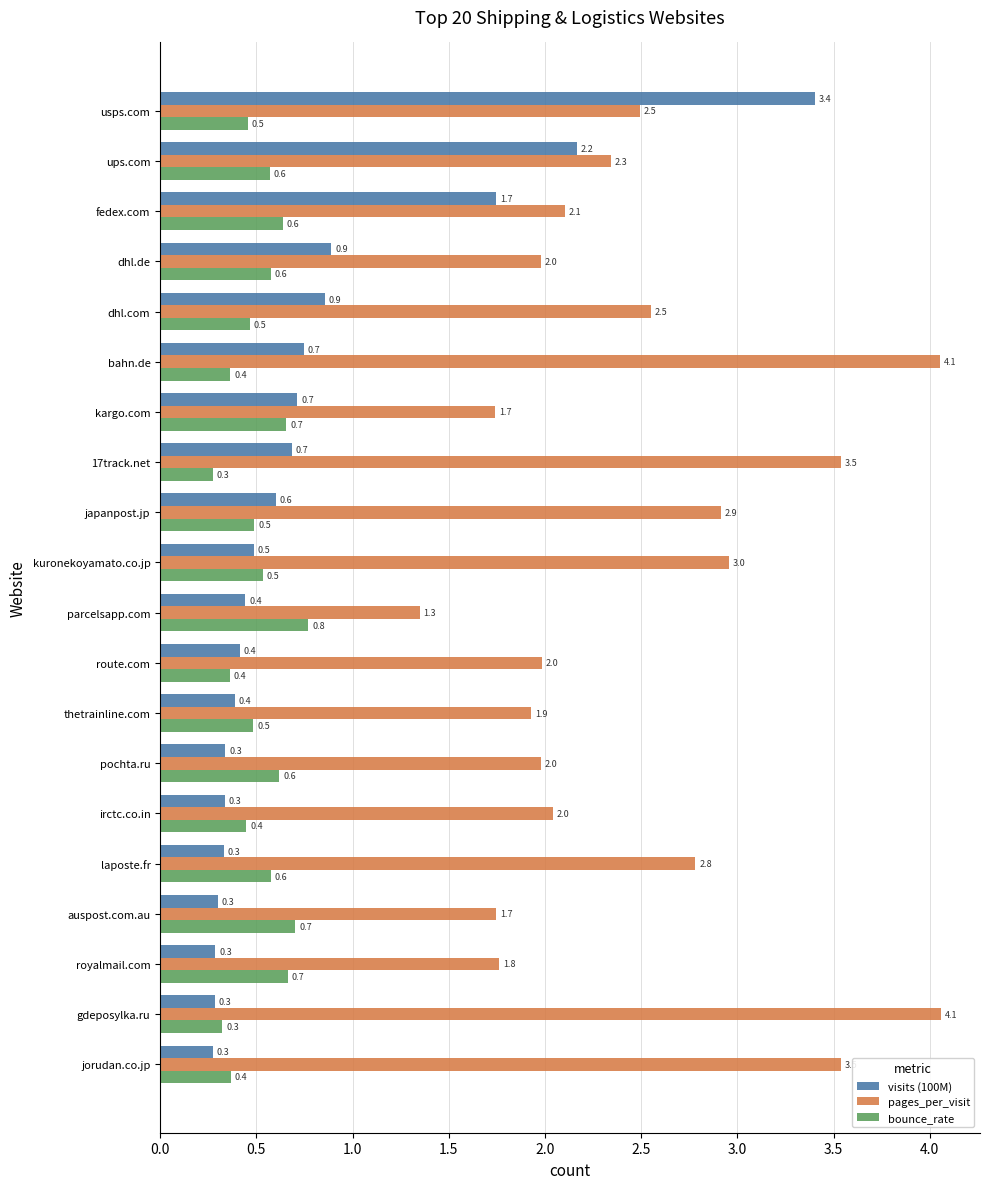

List the series in order of their peak value, highest first.

pages_per_visit, visits (100M), bounce_rate